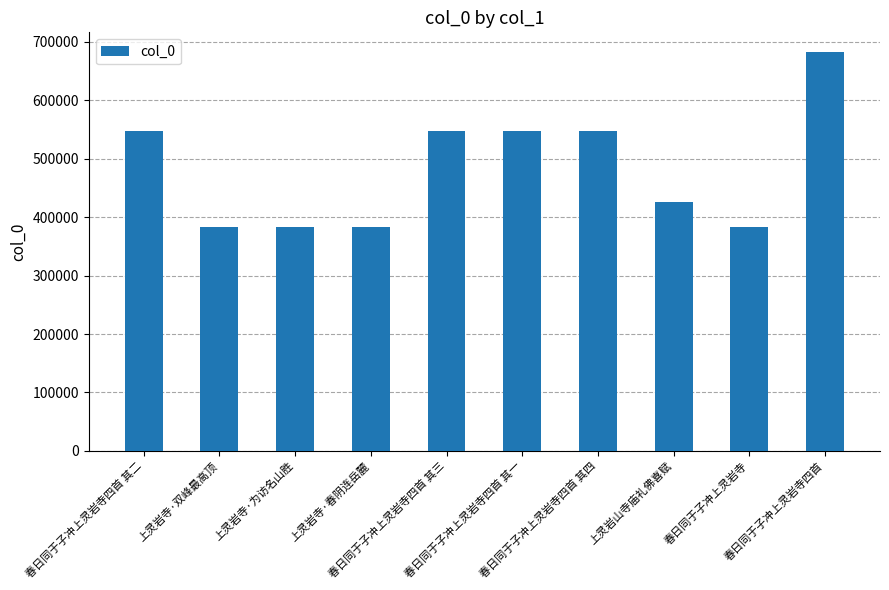

What is the average value?

482942